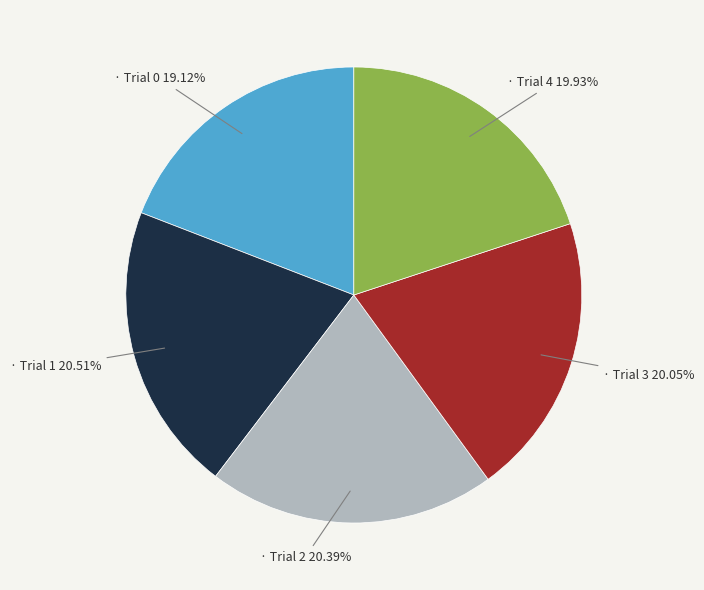

Count the number of slices in the pie.

5